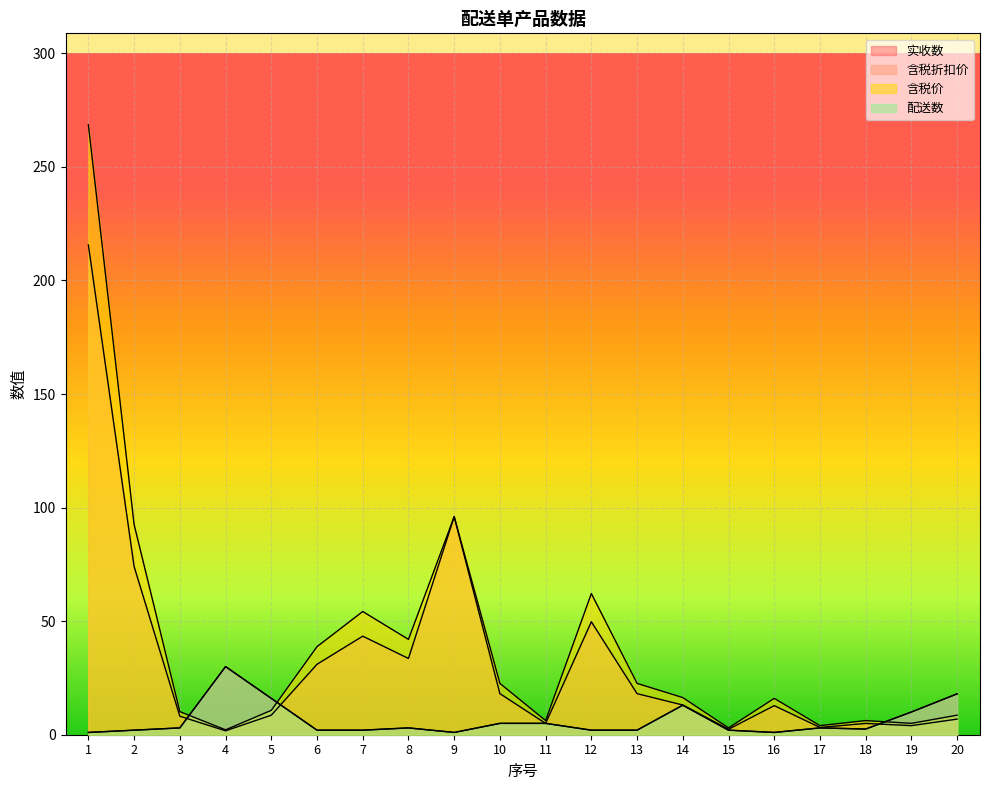

Is it true that 实收数 equals 3.0 at 8?

True